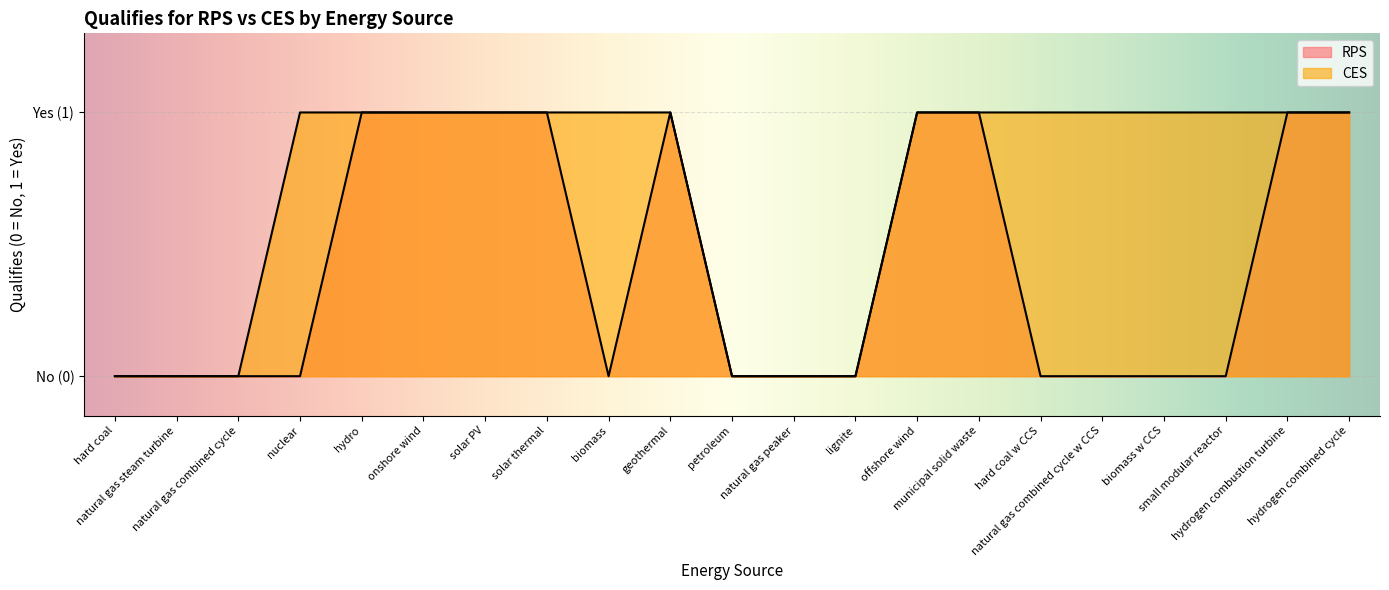

At which label is RPS closest to 0?

hard coal